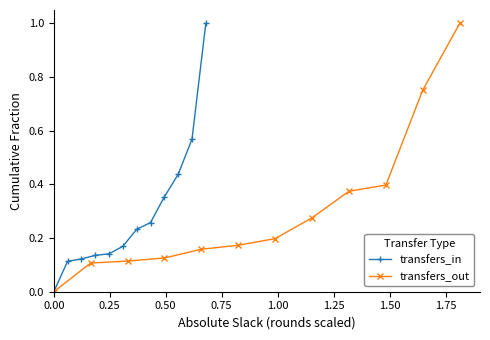

List the series in order of their peak value, highest first.

transfers_in, transfers_out